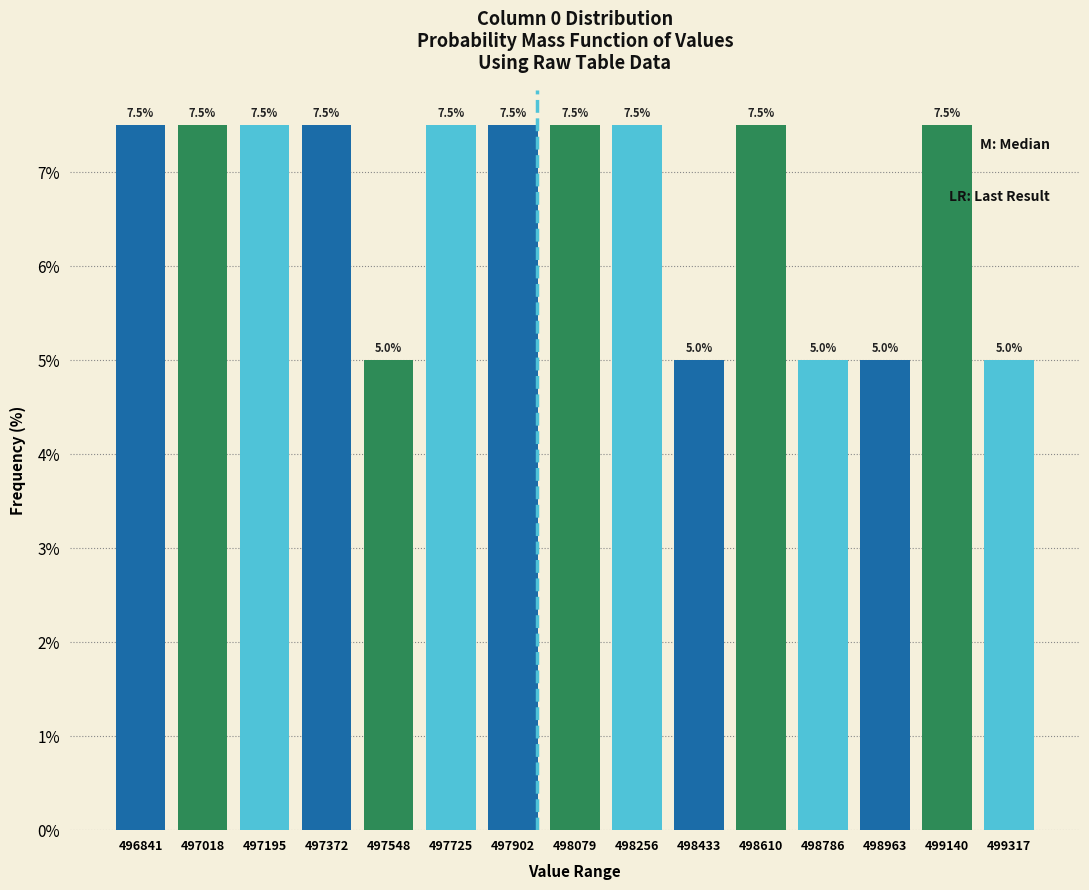

What is the spread (max minus min) of values at 498610?

2.5